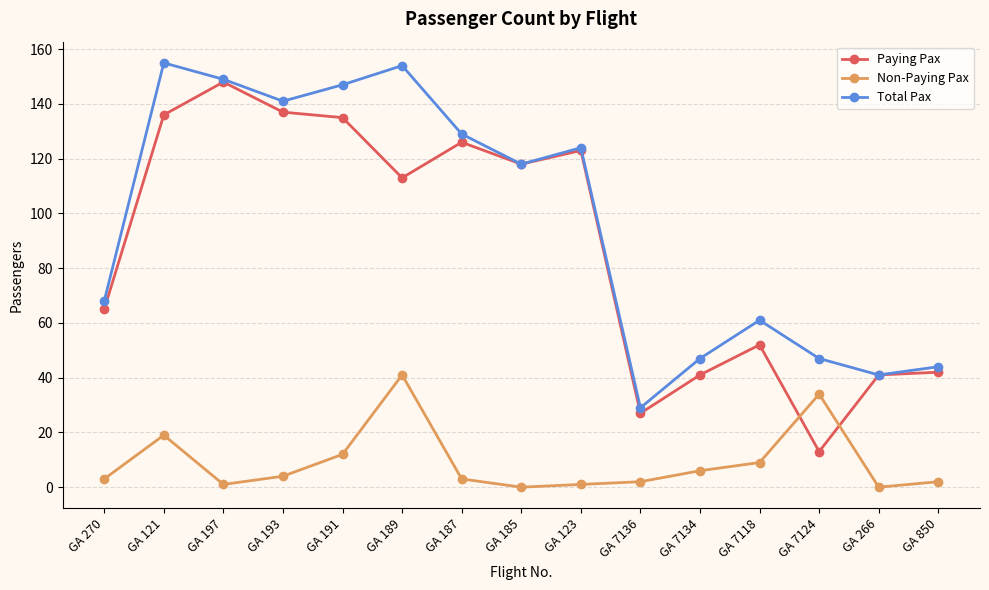

In Non-Paying Pax, how many points are higher than both neighbors (excluding endpoints)?

3